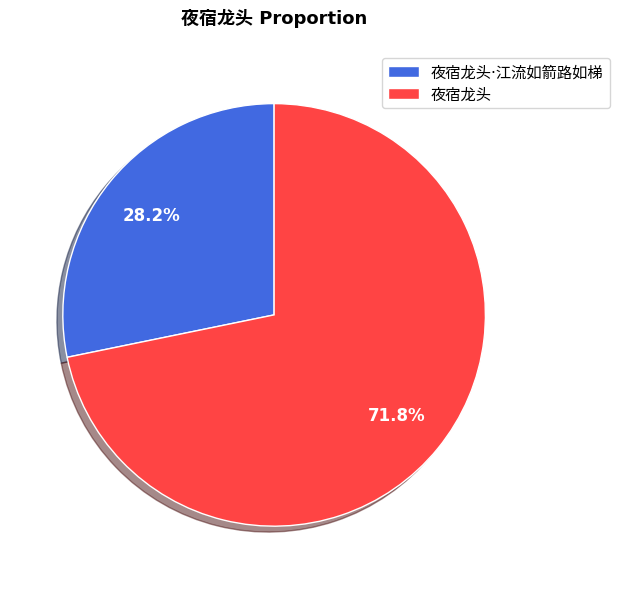

Is there any slice that represents more than half of the pie?

Yes